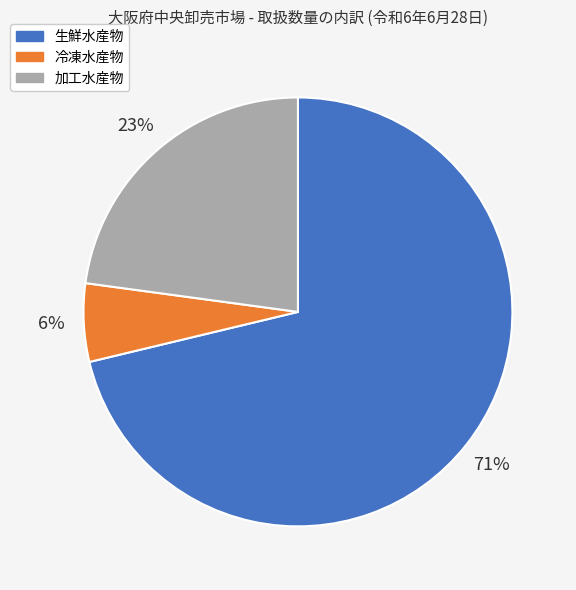

Do 生鮮水産物 and 冷凍水産物 together represent more than half of the pie?

Yes